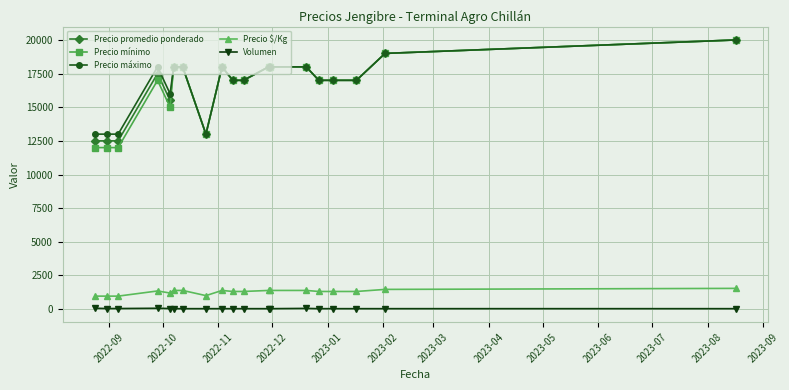

Which series has the largest range (max minus min)?

Precio mínimo